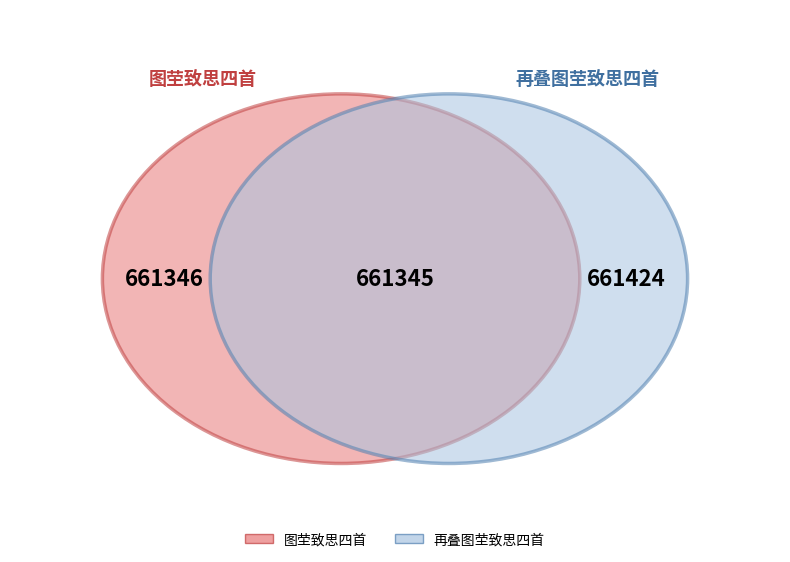

Does 图茔致思四首 其一 宝涧操 represent more than half of the total?

No